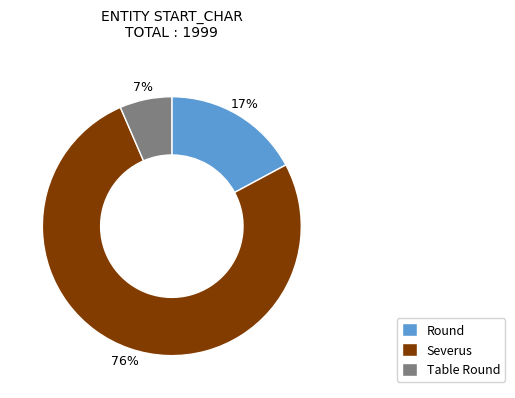

The Severus slice represents 76% of the pie. True or false?

True